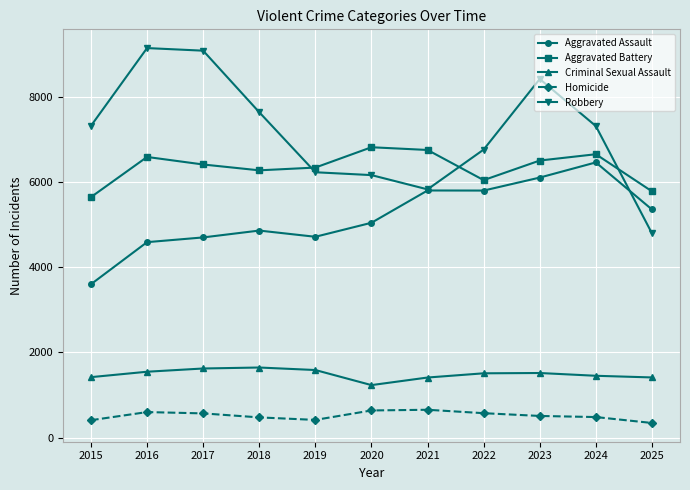

True or false: Homicide has a value of 416 at 2019.

True